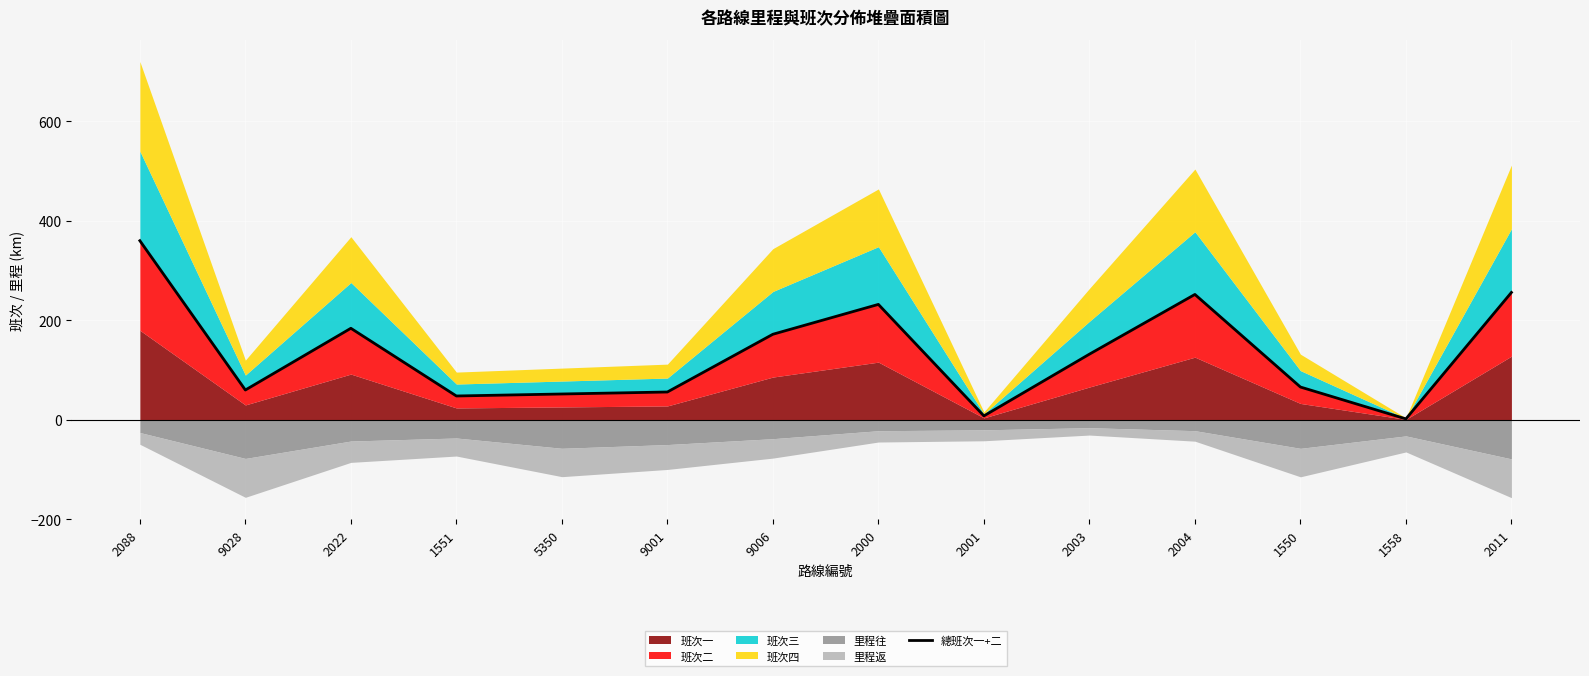

List the labels in order of value, largest first.

2088, 2011, 2004, 2000, 2022, 9006, 2003, 1550, 9028, 9001, 5350, 1551, 2001, 1558